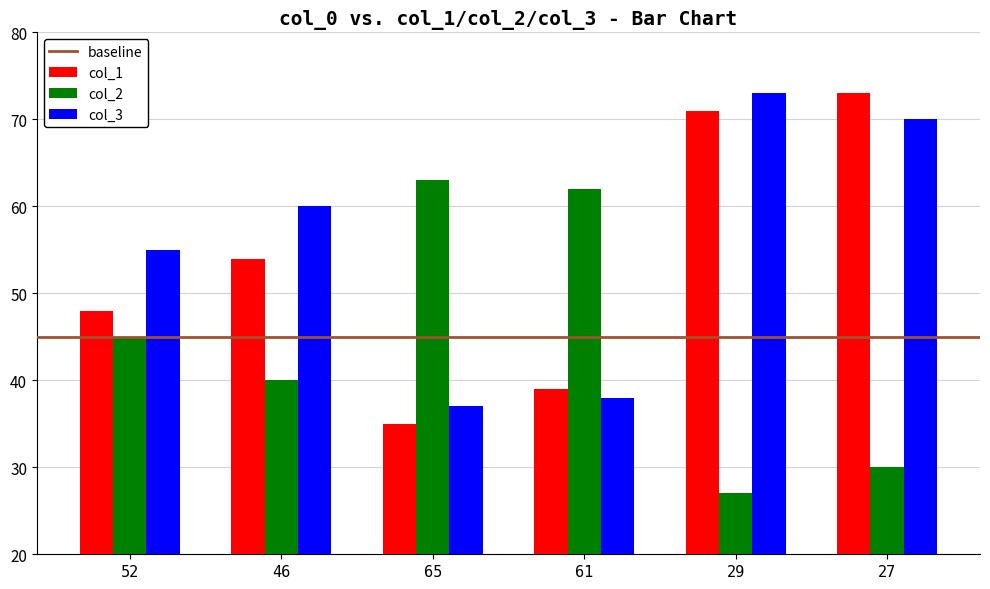

Does the chart contain any negative values?

No